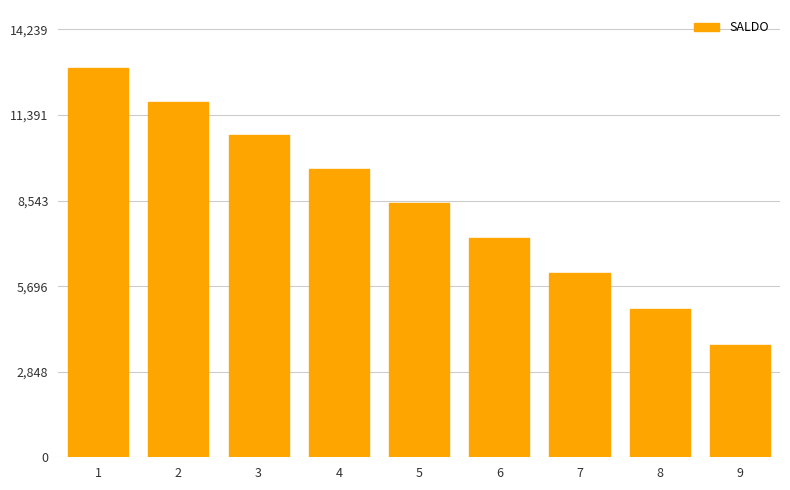

Approximately how many times larger is the value at 3 compared to 4?

1.1